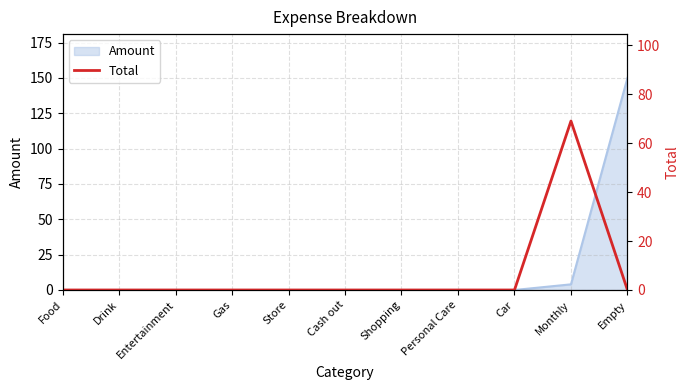

What is the maximum value for Amount?

150